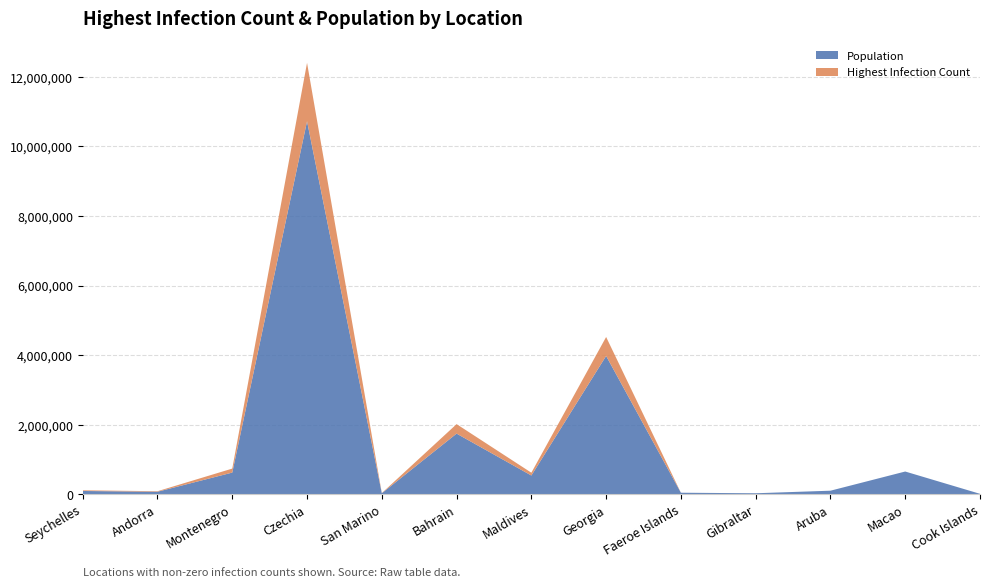

Reading left to right, extract all data points from this chart.

Population: Seychelles=98910	Andorra=77354	Montenegro=628051	Czechia=10724553	San Marino=34010	Bahrain=1748295	Maldives=543620	Georgia=3979773	Faeroe Islands=49053	Gibraltar=33691	Aruba=107195	Macao=658391	Cook Islands=17572
Highest Infection Count: Seychelles=19976	Andorra=15032	Montenegro=114787	Czechia=1678944	San Marino=5321	Bahrain=272453	Maldives=80960	Georgia=545033	Faeroe Islands=0	Gibraltar=0	Aruba=0	Macao=0	Cook Islands=0